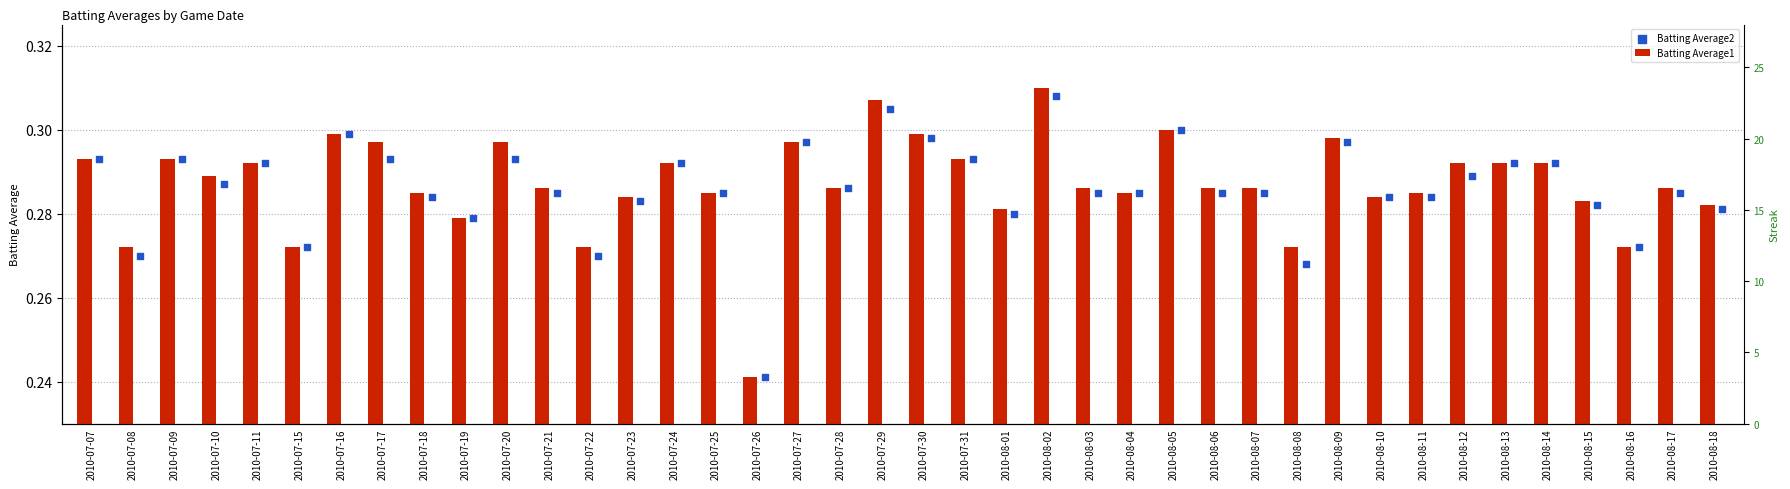

Which series has the widest spread of Y values?

Batting Average1